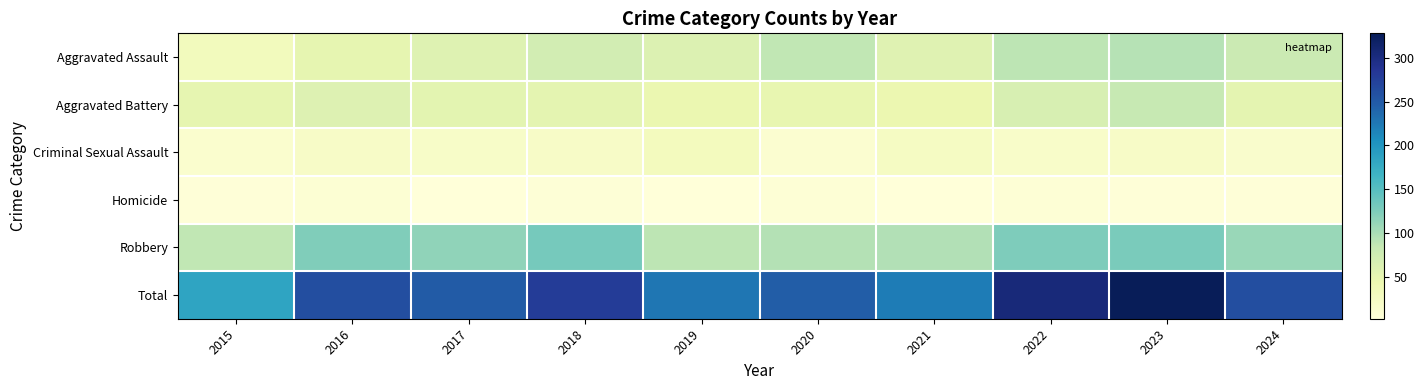

Rank the series at 2019 from highest to lowest value.

Total, Robbery, Aggravated Assault, Aggravated Battery, Criminal Sexual Assault, Homicide